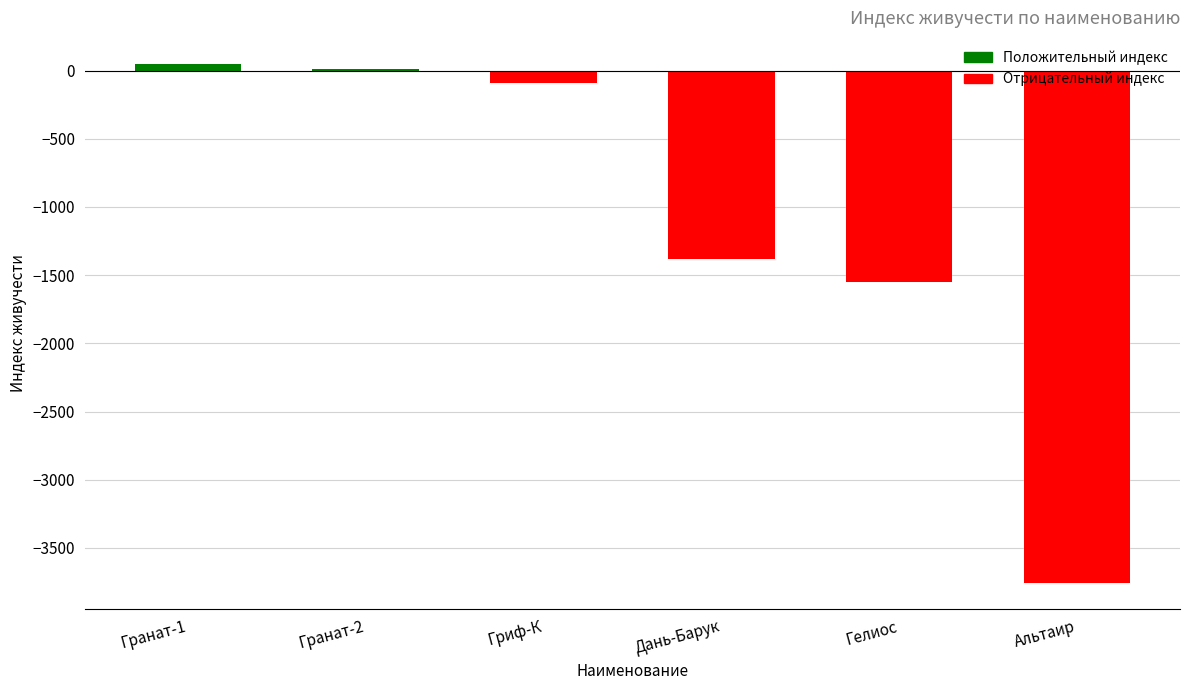

The value at Дань-Барук is -1383.5. True or false?

True